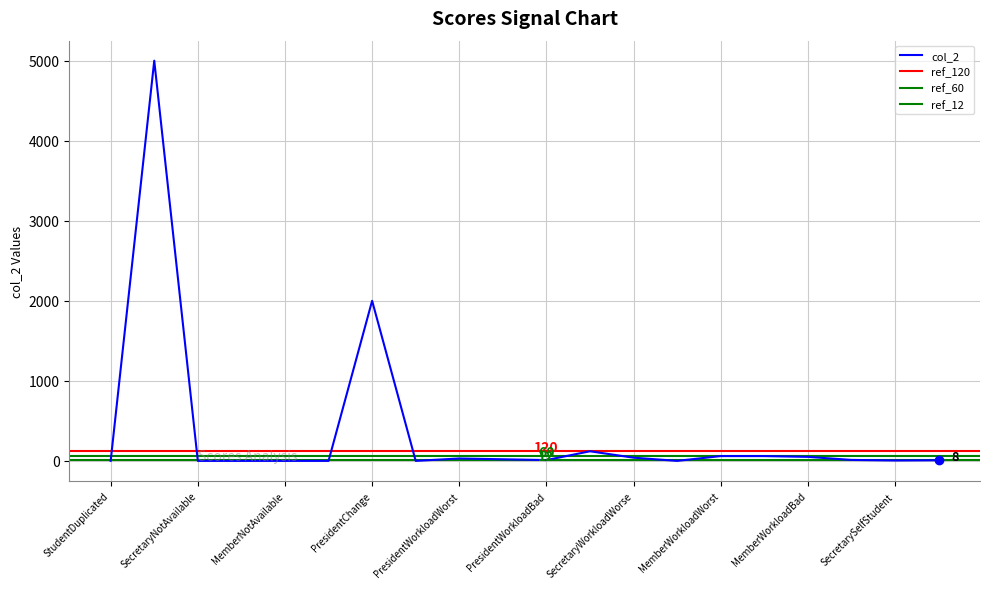

How many interior local valleys (lower than both neighbors) does the data have?

4